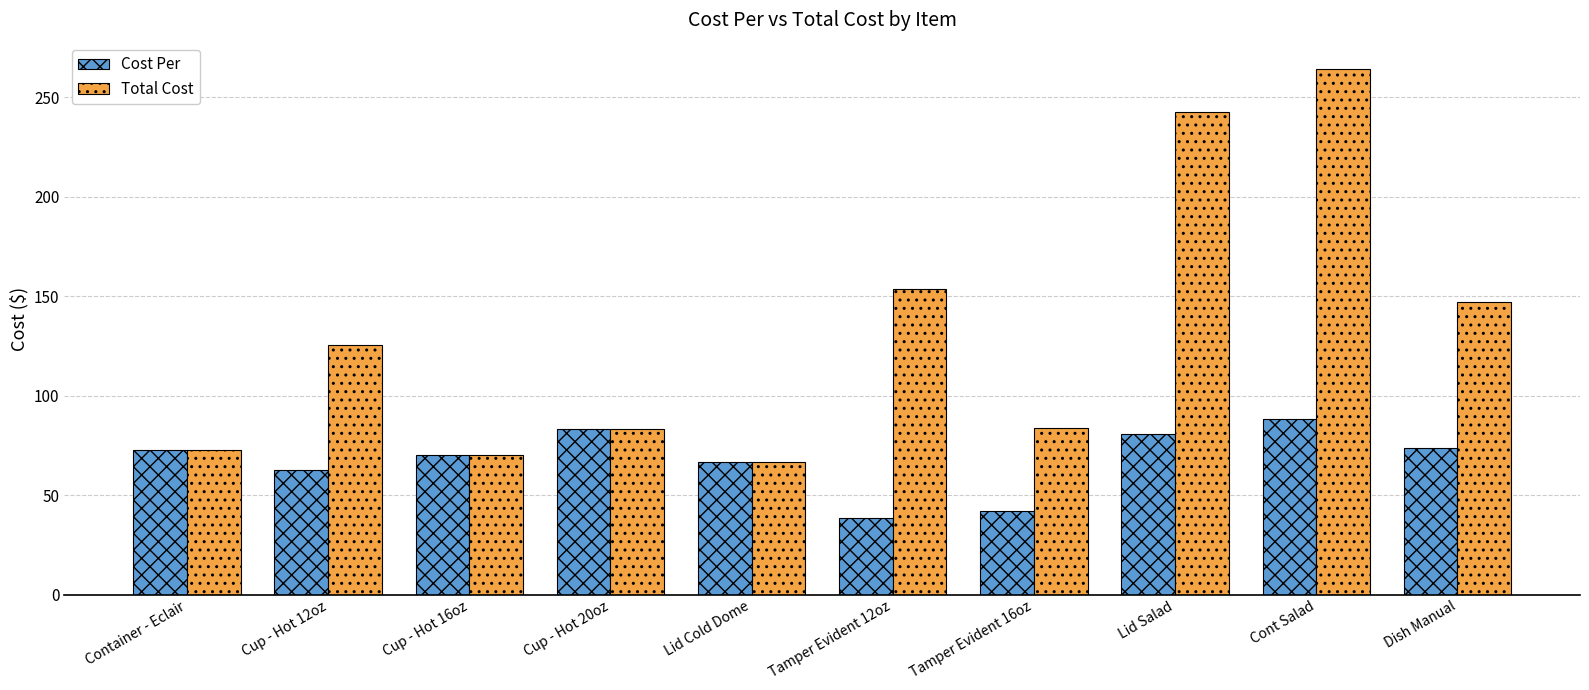

True or false: Cost Per has a value of 90.7 at Cup - Hot 12oz.

False